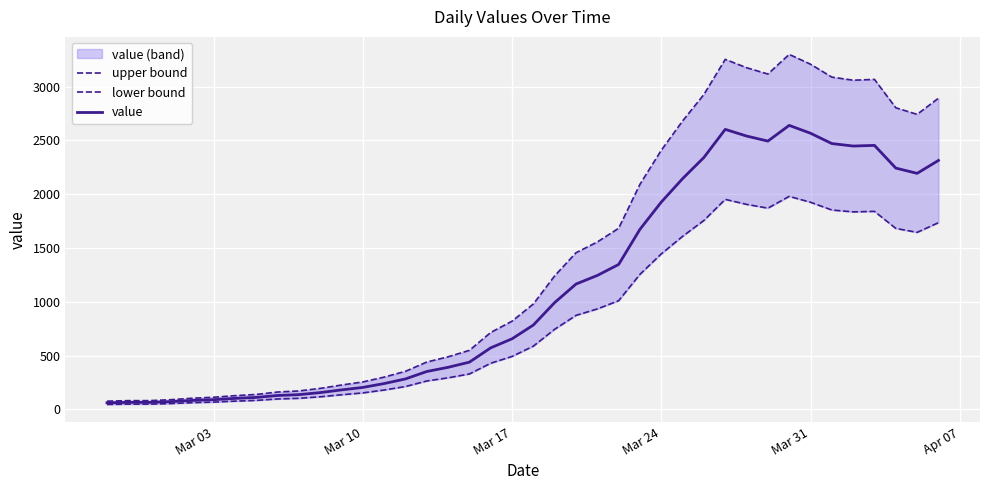

Does the chart display data point markers on the line(s)?

No